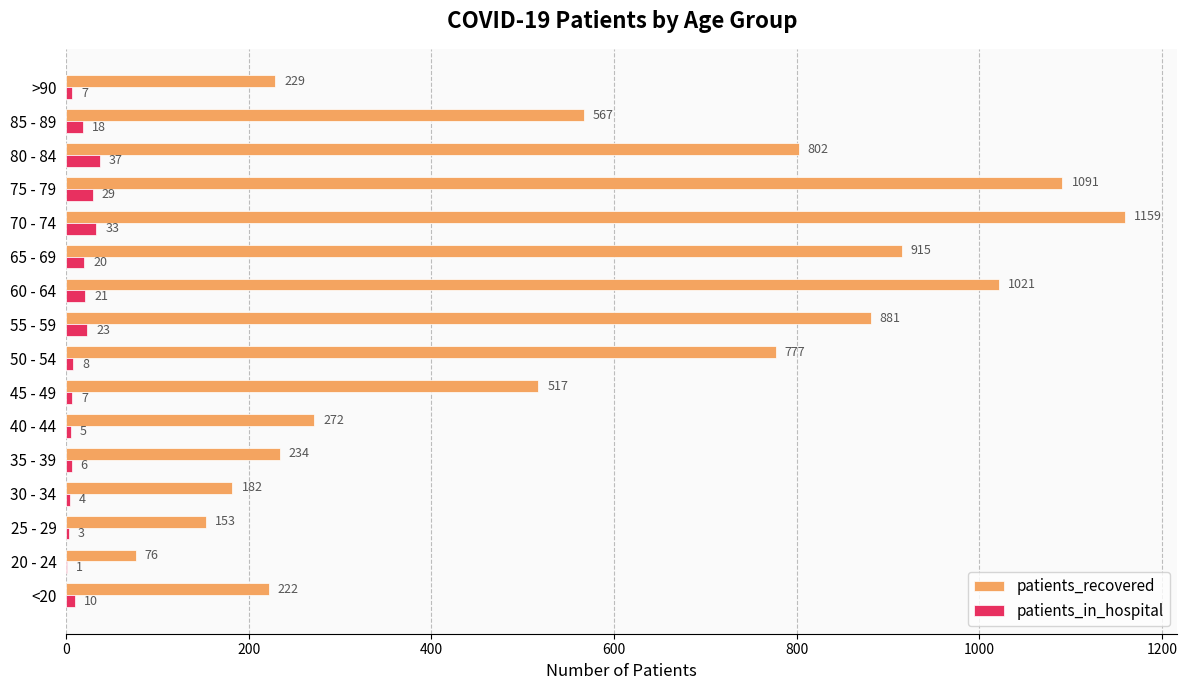

What is the sum of the patients_recovered values at 30 - 34 and 65 - 69?

1097